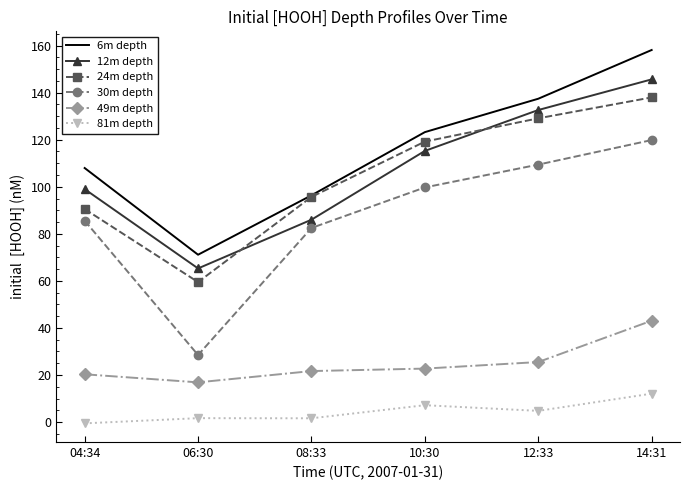

In 24m depth, how many points are lower than both neighbors (excluding endpoints)?

1